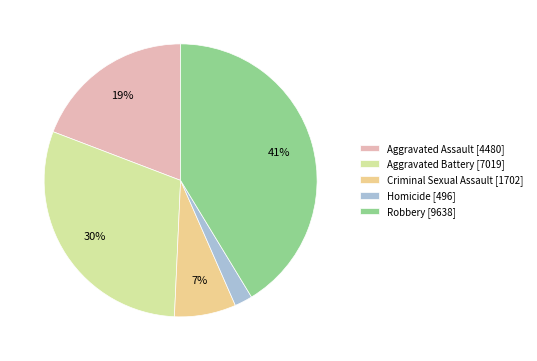

Do Criminal Sexual Assault [1702] and Robbery [9638] together represent more than half of the pie?

No